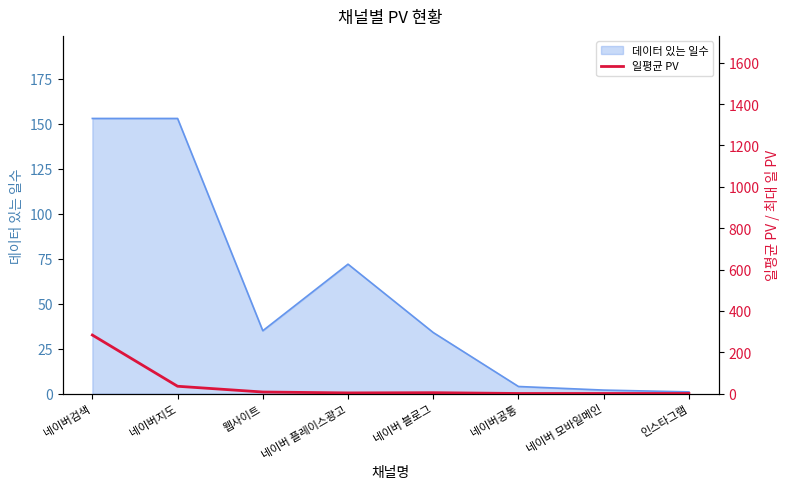

True or false: the data shows 4.8 at 네이버 블로그.

True